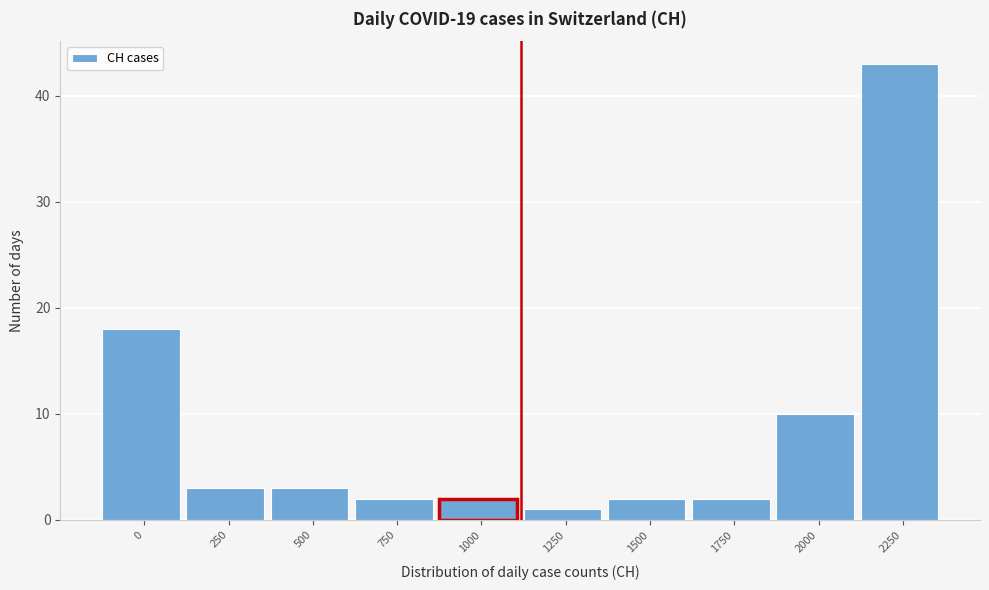

Reading right to left, extract all data points from this chart.

43	10	2	2	1	2	2	3	3	18